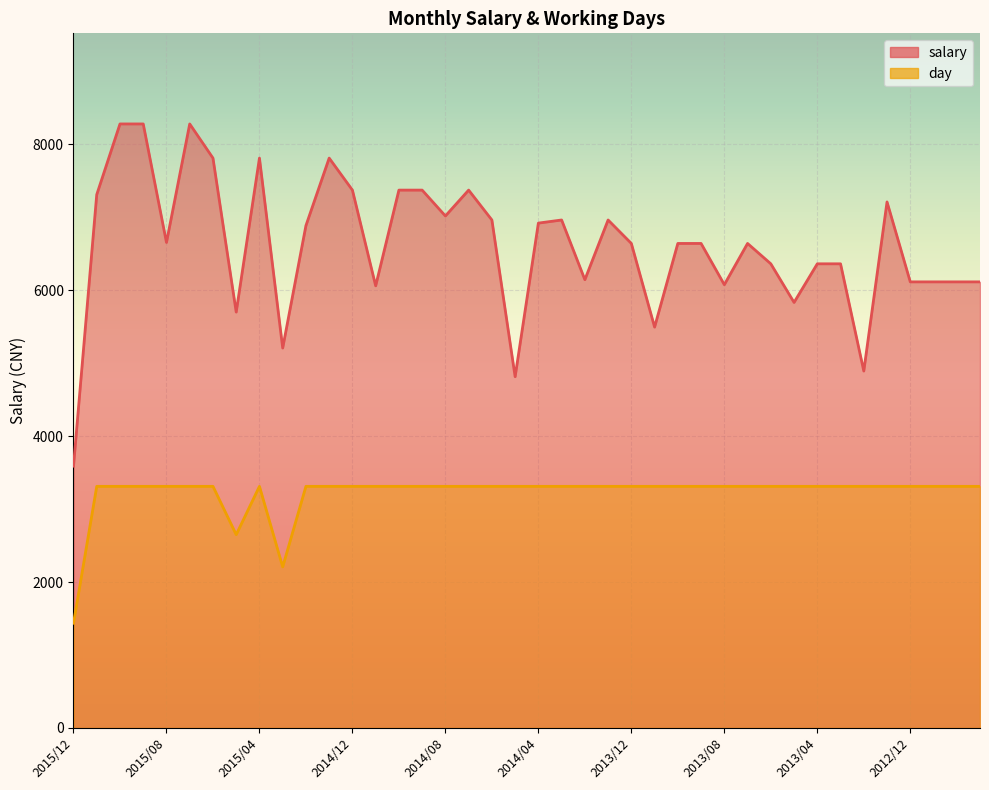

In salary, how many points are higher than both neighbors (excluding endpoints)?

8